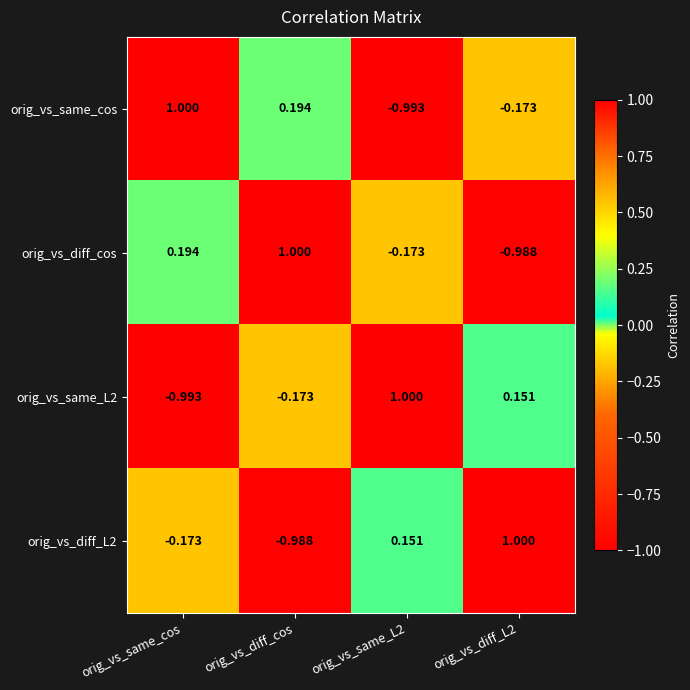

Count the number of data series in this chart.

4